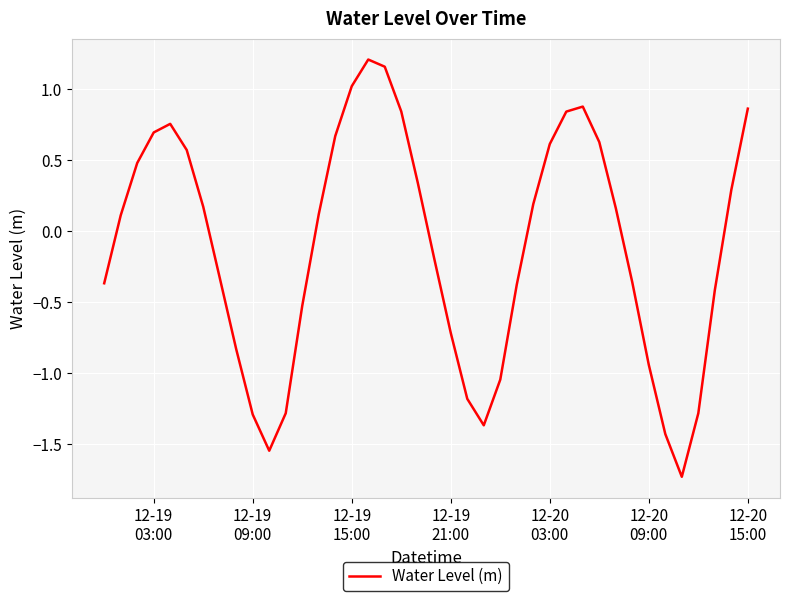

What is the difference between the maximum and minimum values?

2.9